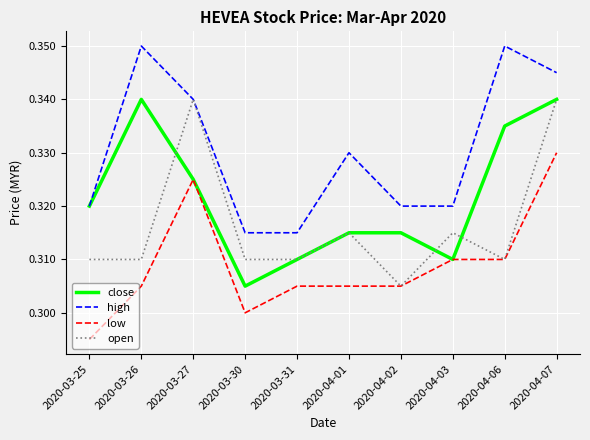

Is this an area chart (filled region under the line)?

No